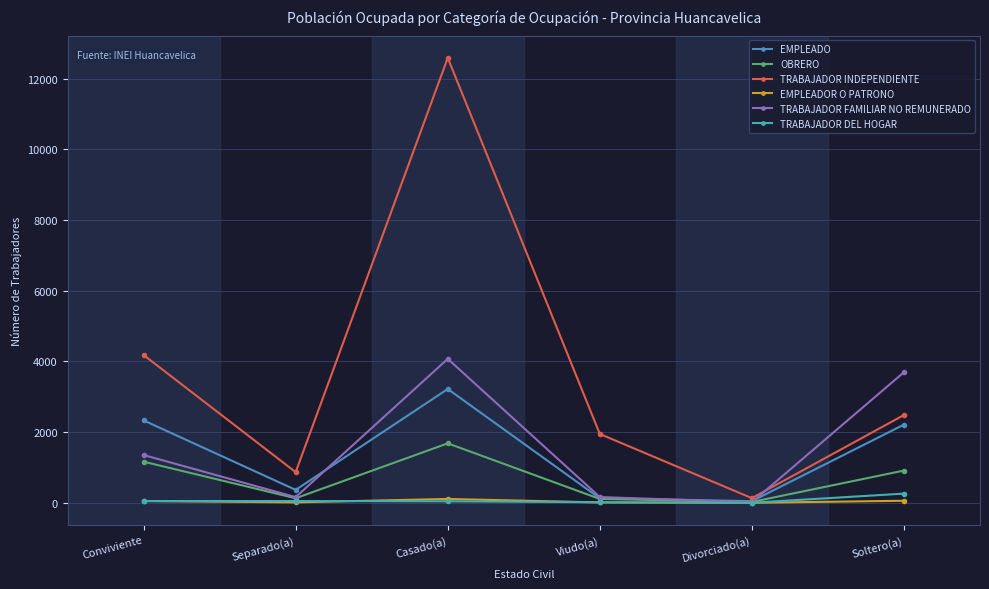

What is the value of the TRABAJADOR DEL HOGAR point at the 5th from the left?

5